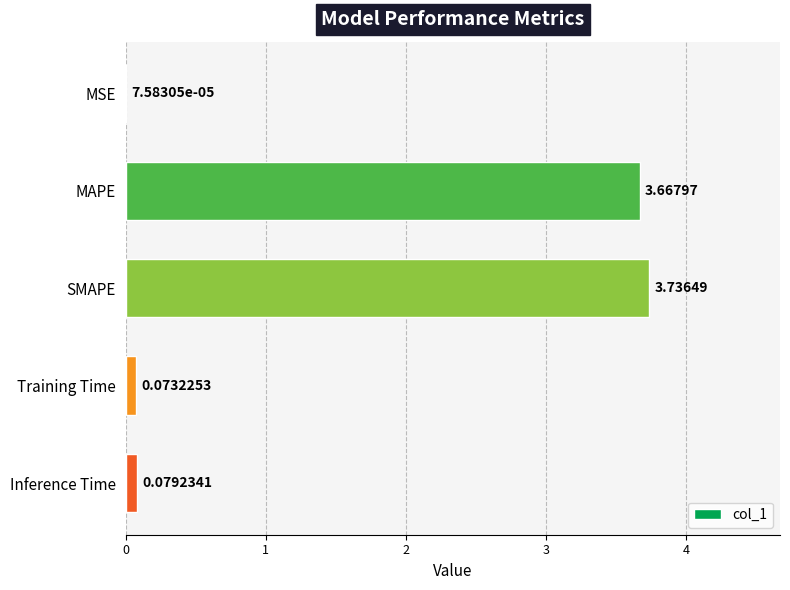

Between Inference Time and MSE, which is larger?

Inference Time